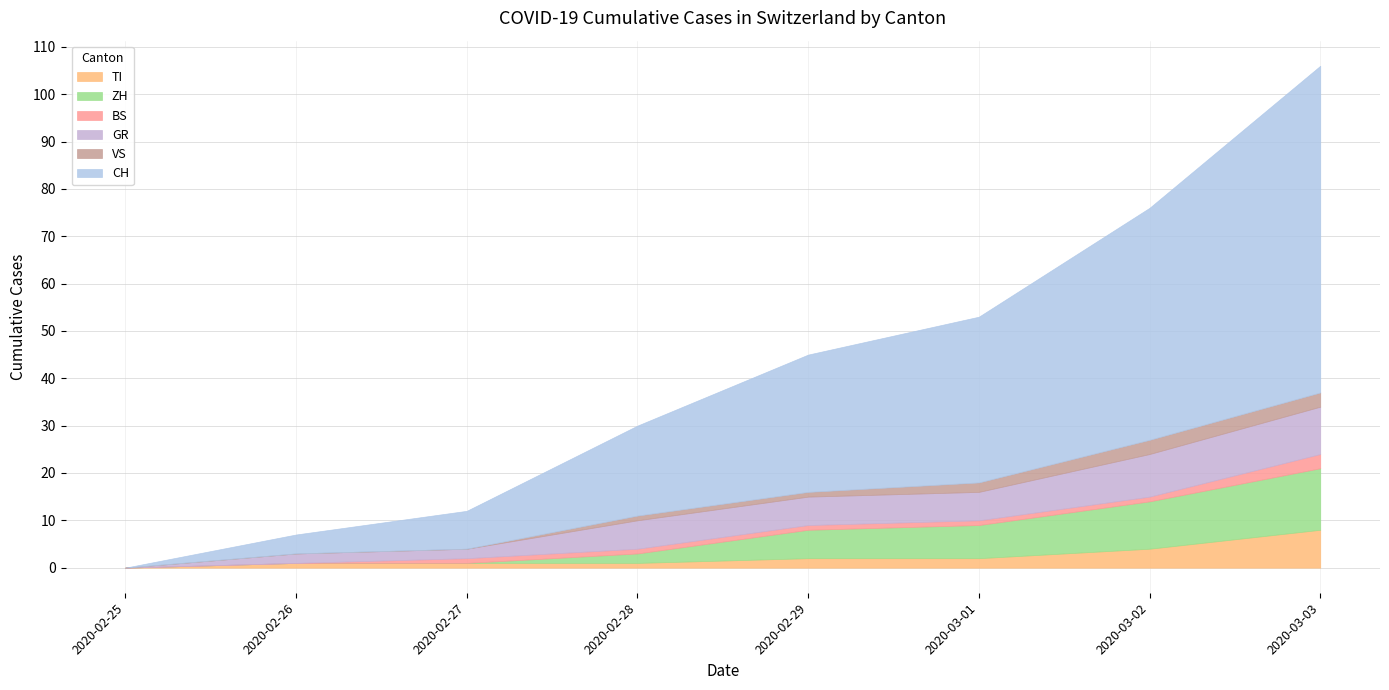

True or false: TI has a value of 0 at 2020-02-25.

True